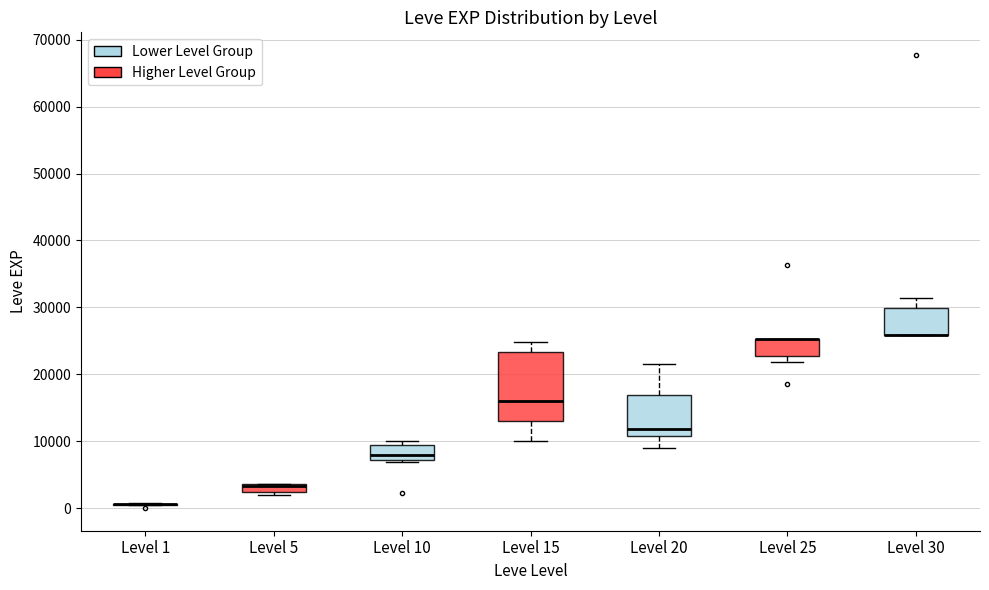

Comparing the boxes themselves (not the whiskers), which one is the tallest?

Level 15